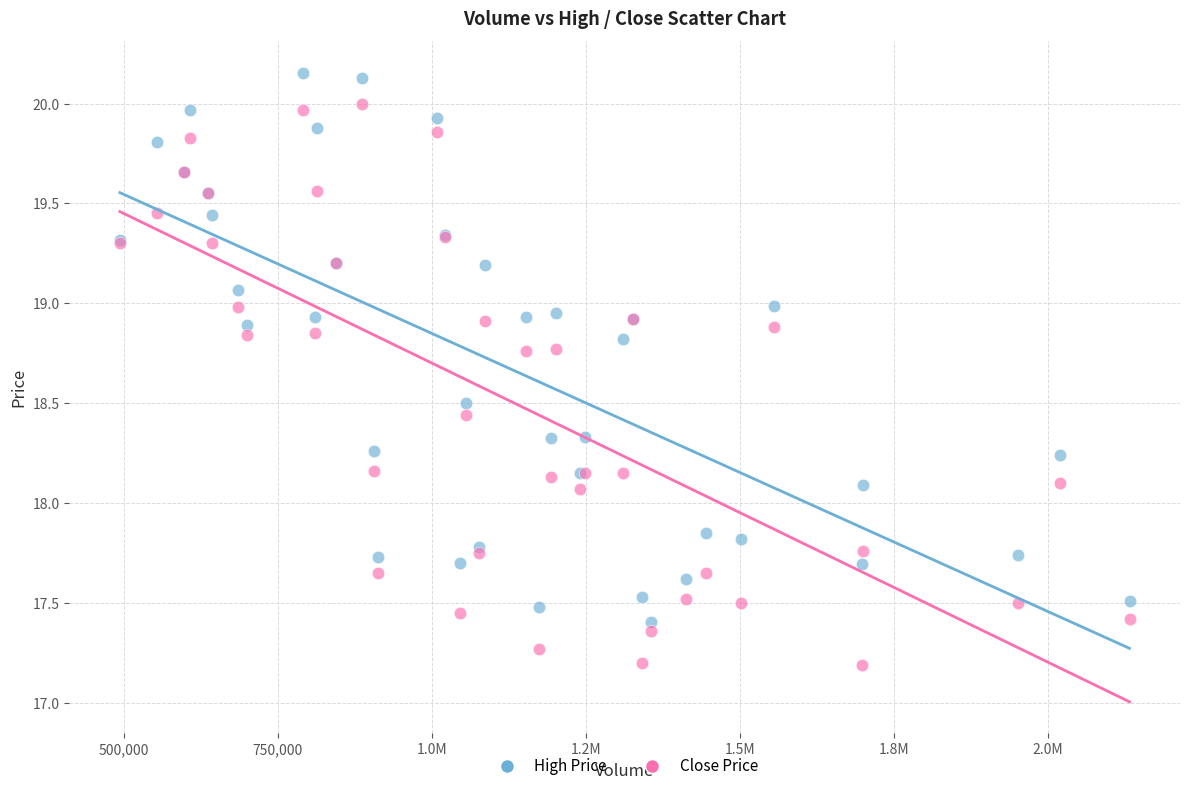

Which series reaches the minimum Y coordinate?

Close Price